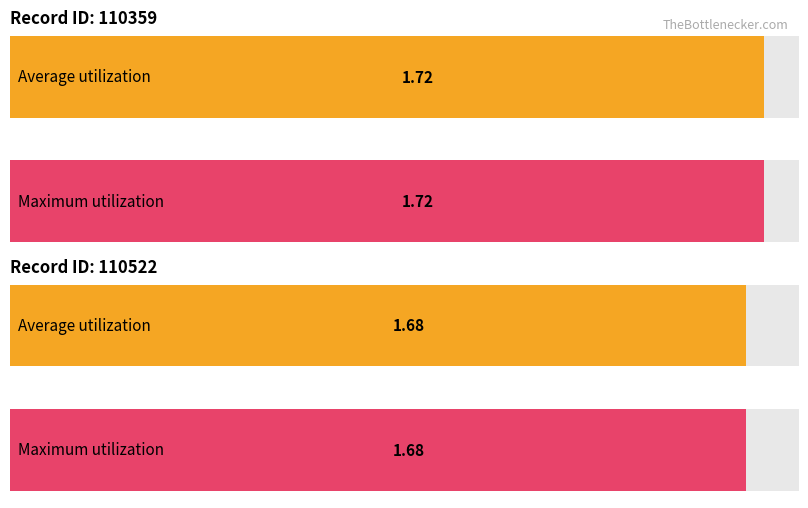

Which has a higher value, 110359 or 110522?

110359